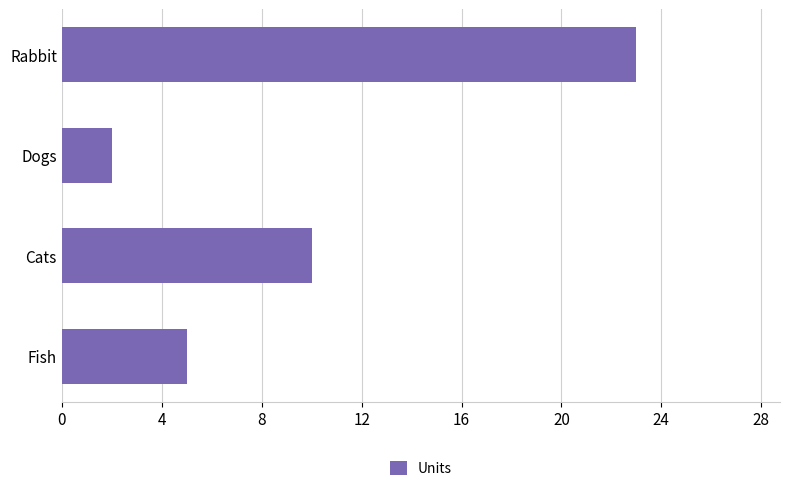

Rank the categories by value from highest to lowest.

Rabbit, Cats, Fish, Dogs